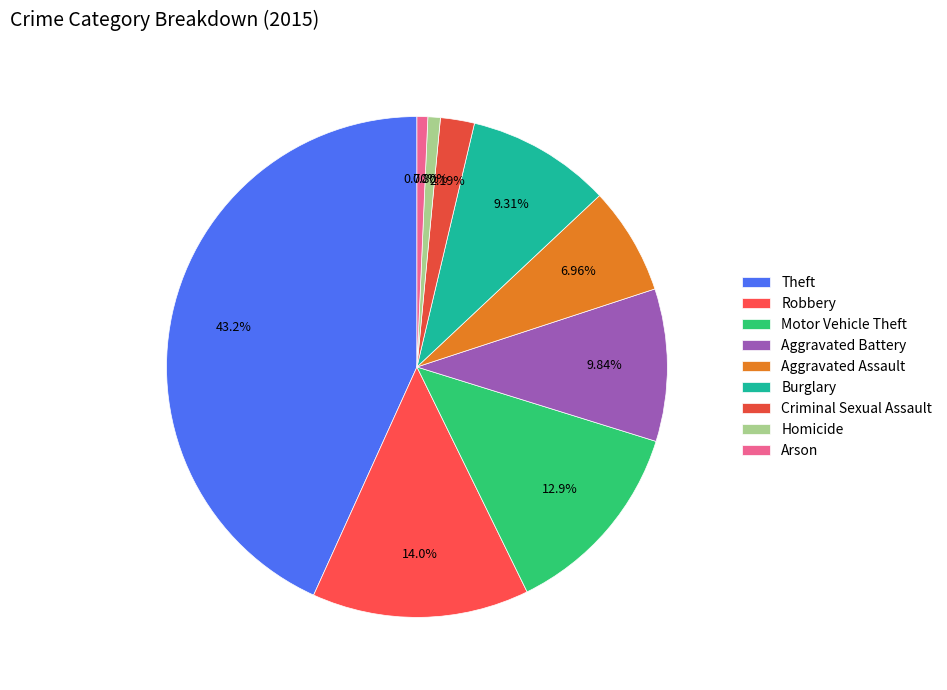

Is the sum of Arson and Homicide greater than half?

No